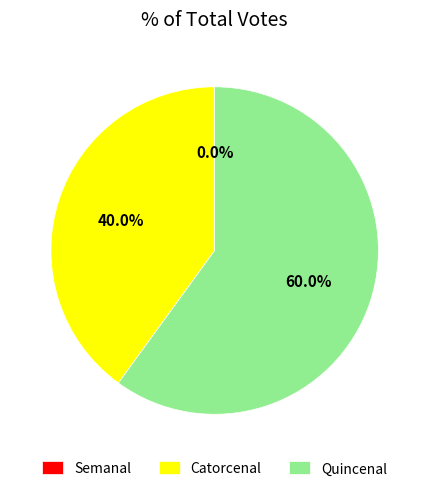

Rank the categories by value from lowest to highest.

Semanal, Catorcenal, Quincenal